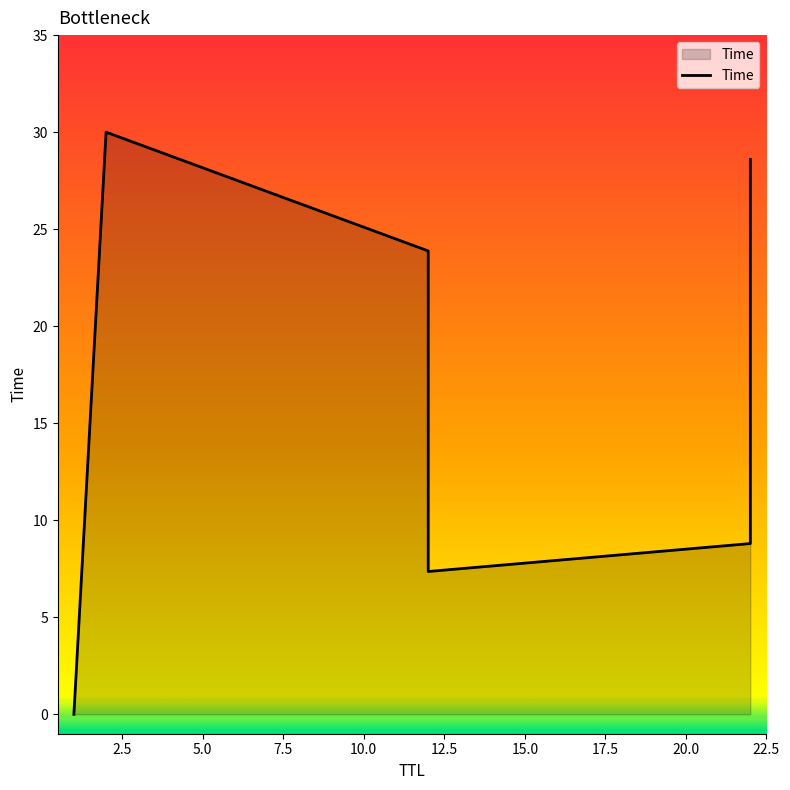

At which category does the chart reach its peak across all series?

2